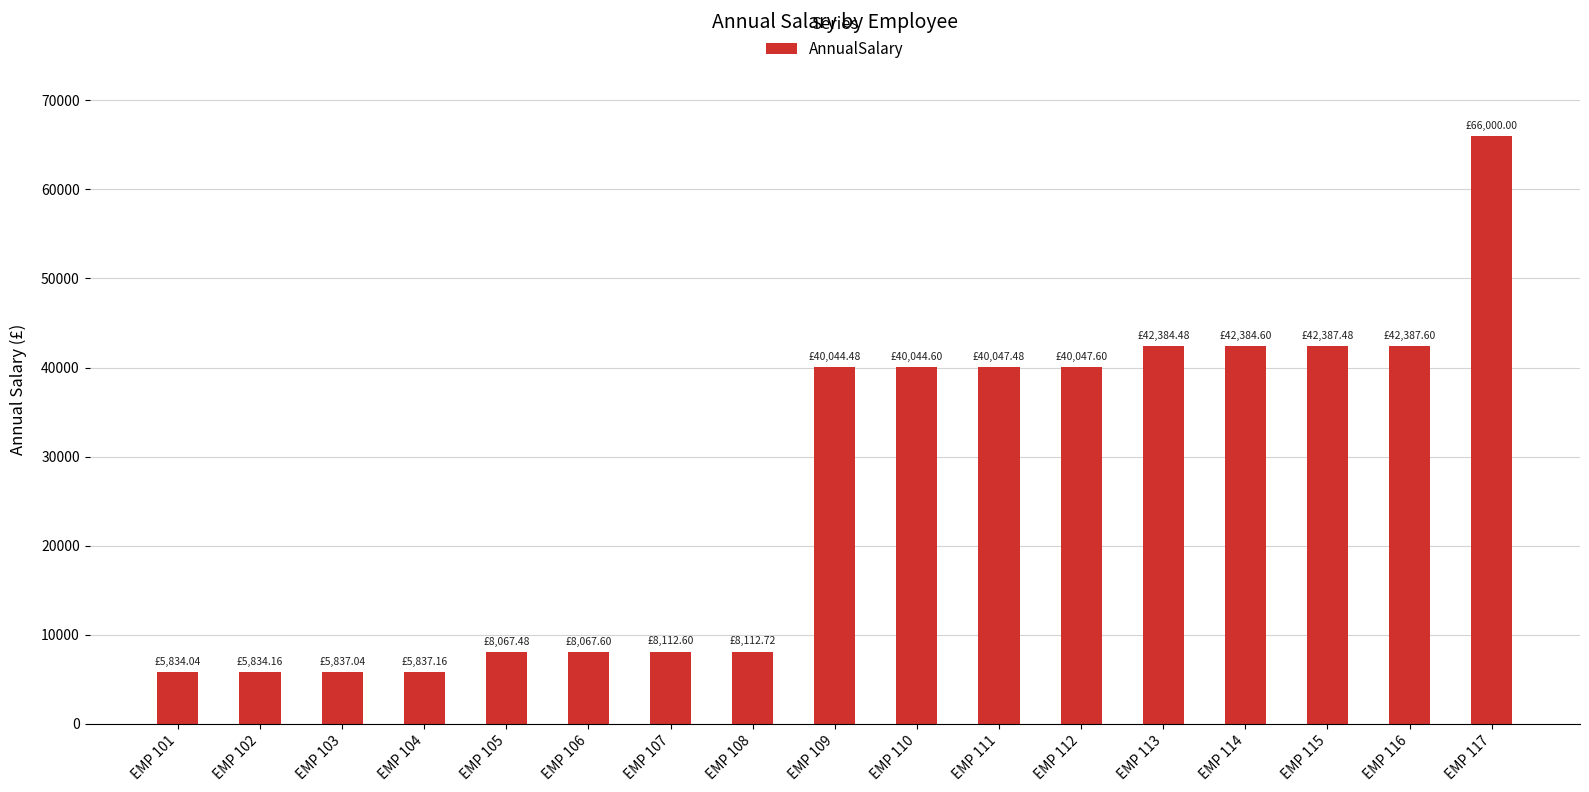

What is the value of the 11th bar from the left?

40047.5